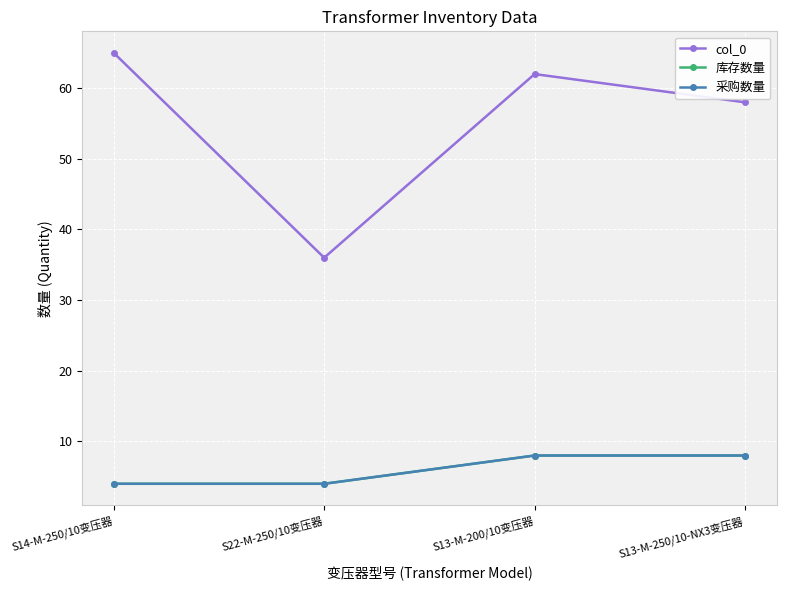

Reading left to right, list all the values displayed in this chart.

col_0: S14-M-250/10变压器=65	S22-M-250/10变压器=36	S13-M-200/10变压器=62	S13-M-250/10-NX3变压器=58
库存数量: S14-M-250/10变压器=4	S22-M-250/10变压器=4	S13-M-200/10变压器=8	S13-M-250/10-NX3变压器=8
采购数量: S14-M-250/10变压器=4	S22-M-250/10变压器=4	S13-M-200/10变压器=8	S13-M-250/10-NX3变压器=8